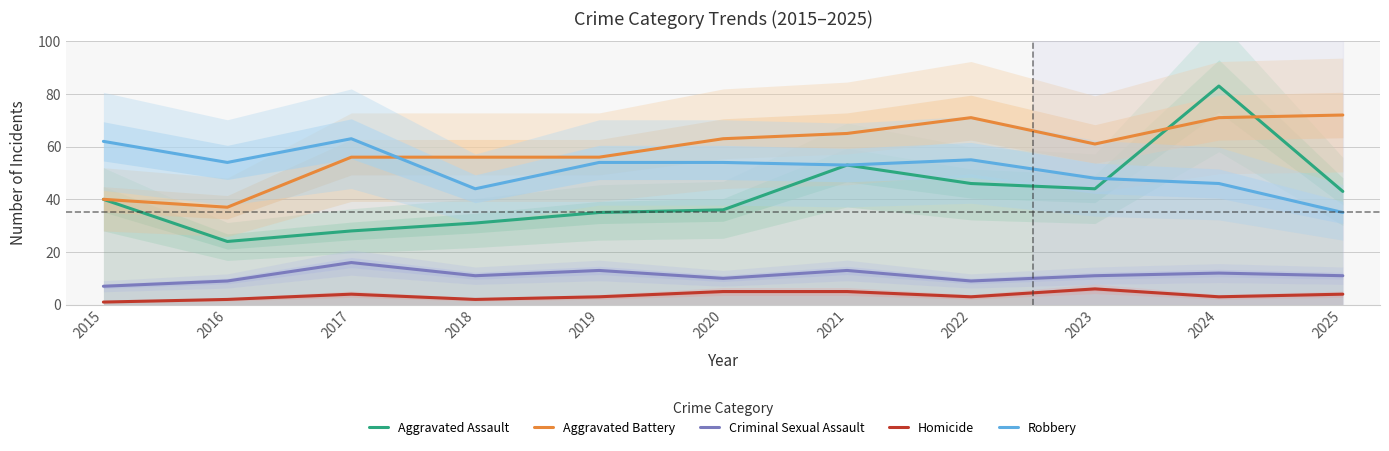

How many times do Aggravated Battery and Aggravated Assault cross each other?

2